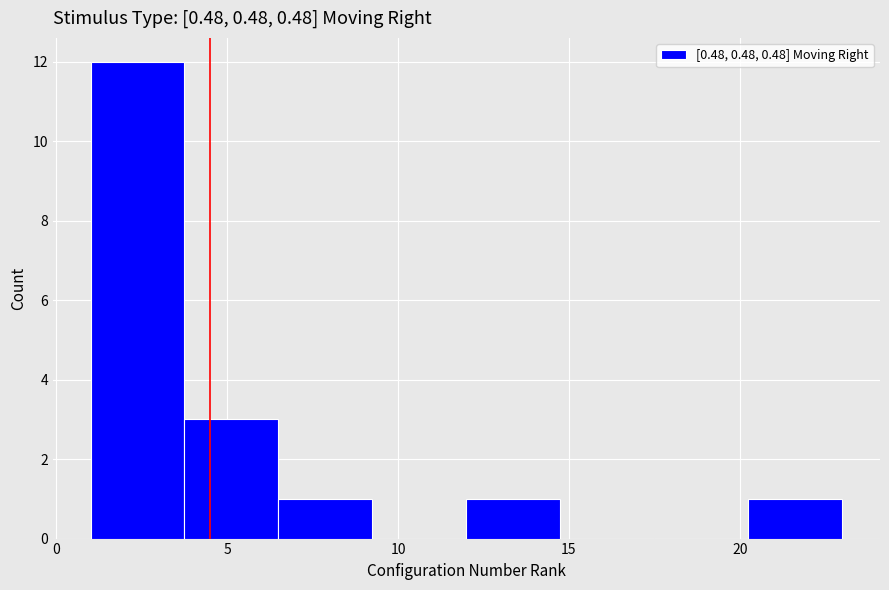

How tall is the bar that spans 1.00 to 3.75 on the x-axis? Neither the bar edges nor the heights are printed on the chart, so give them approximately, as read against the axes.

12